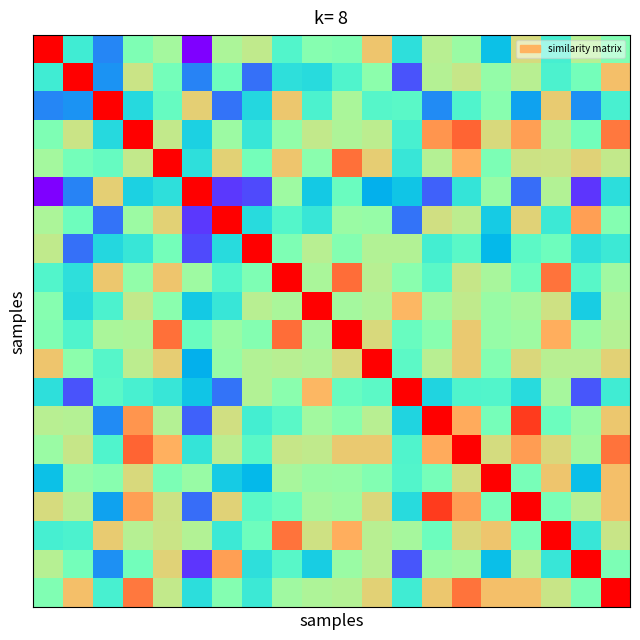

How many series are shown in this chart?

20